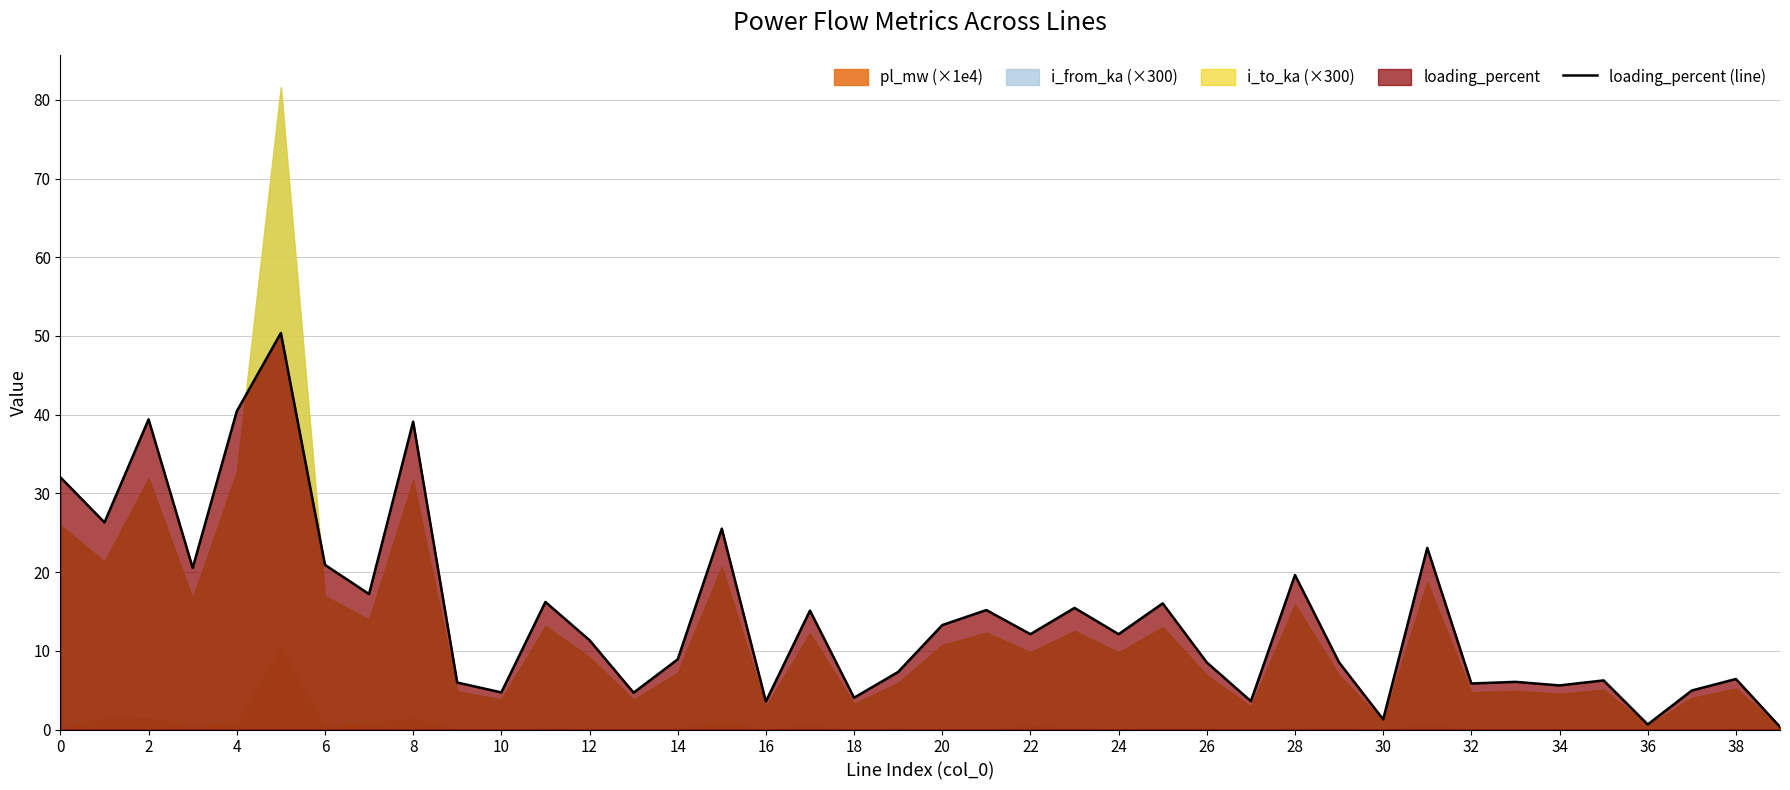

What is the average value?

14.5